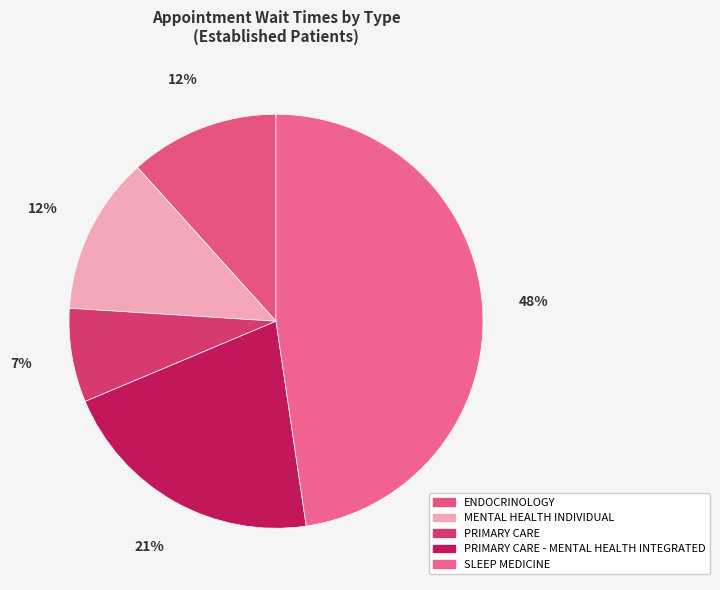

What is the smallest slice in the pie chart?

PRIMARY CARE